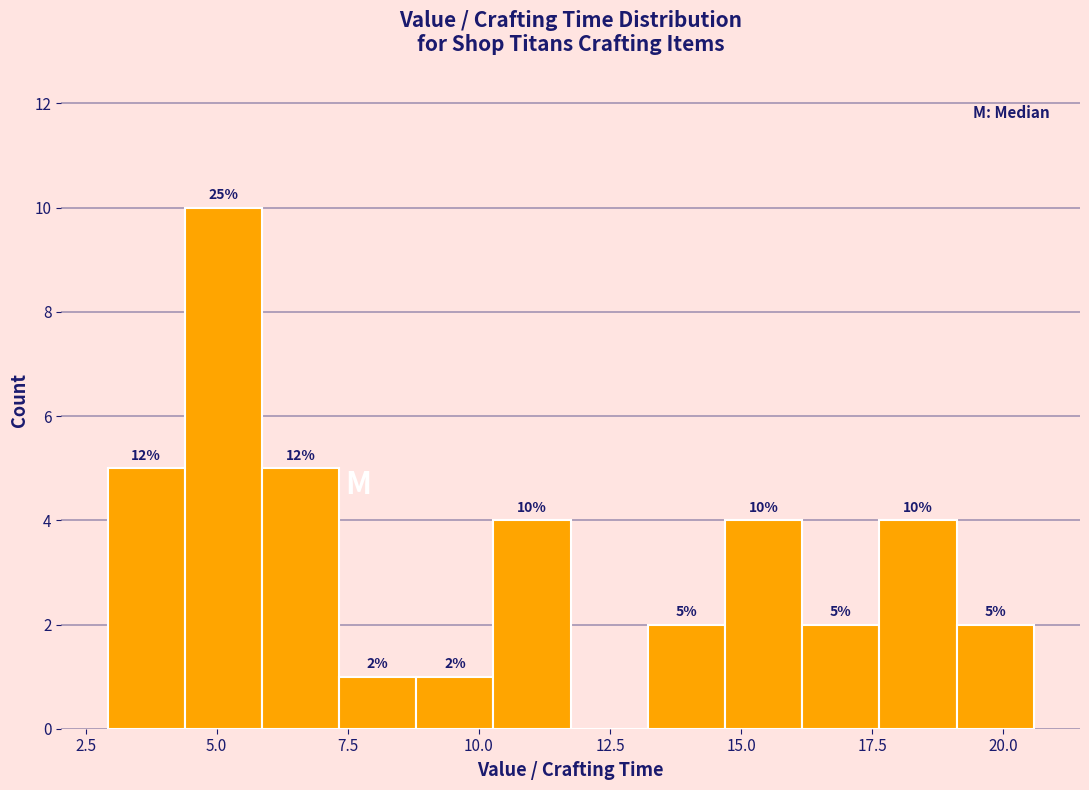

Read against the x-axis, roughly where is the centre of the tallest bar?

5.0